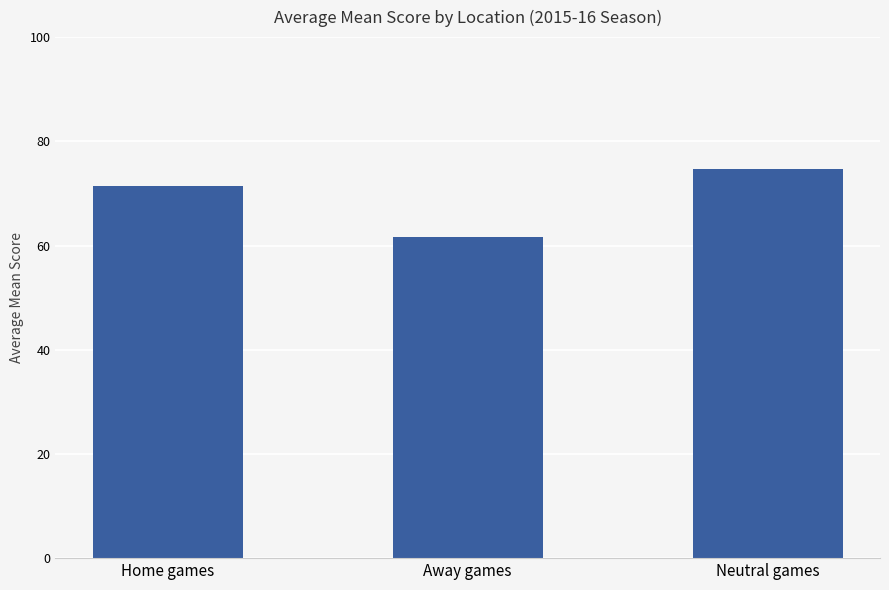

Reading left to right, transcribe all the data shown in this chart.

Home games=71.5	Away games=61.6	Neutral games=74.8